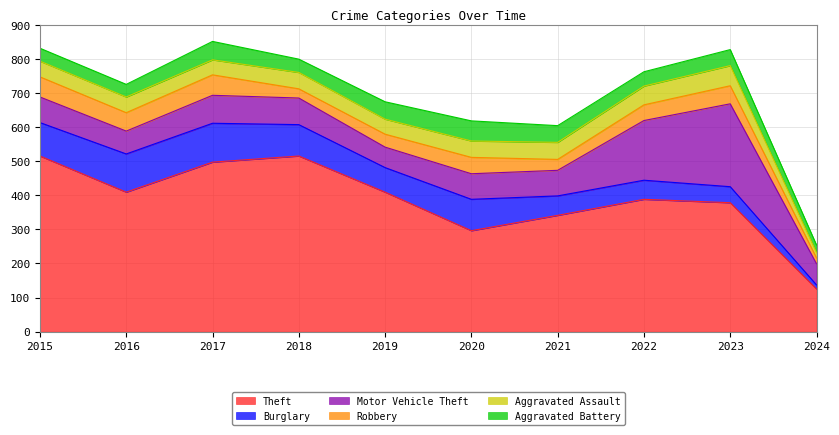

Rank the series at 2019 from highest to lowest value.

Theft, Burglary, Motor Vehicle Theft, Aggravated Battery, Aggravated Assault, Robbery